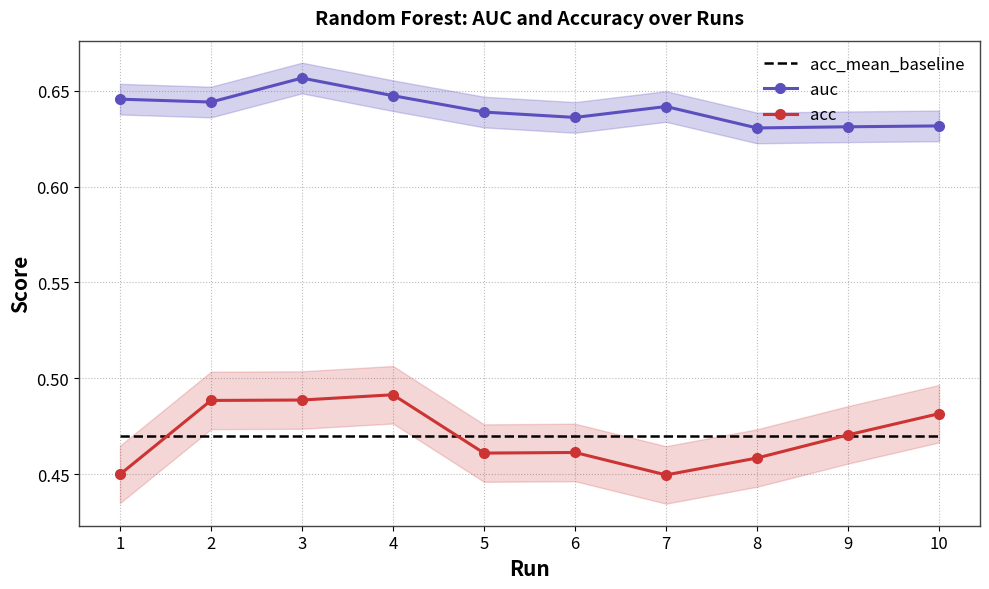

At which category does acc reach its first local valley?

5